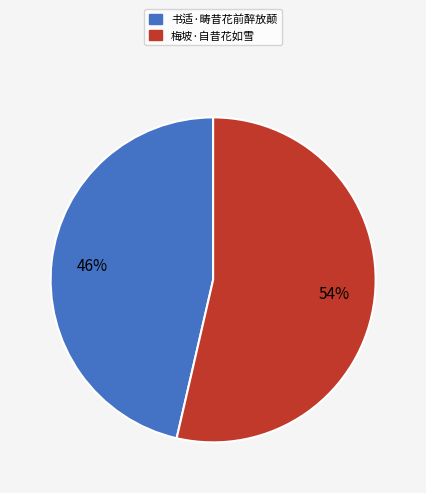

Is it true that 书适·畴昔花前醉放颠 is 40% of the pie?

False